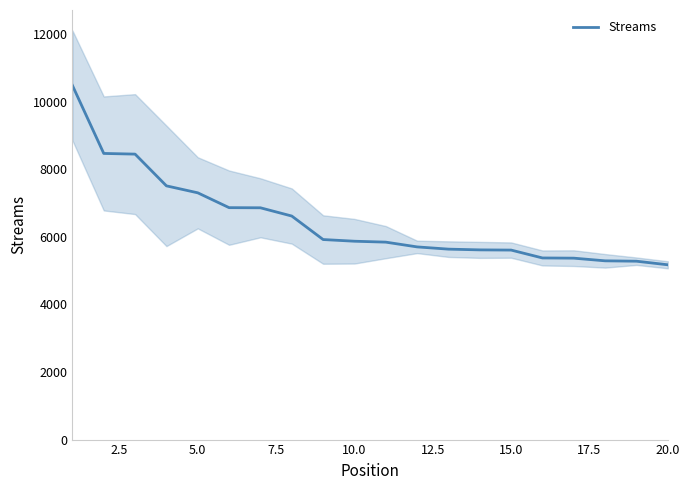

The chart shows a value of 2860 at 16. True or false?

False